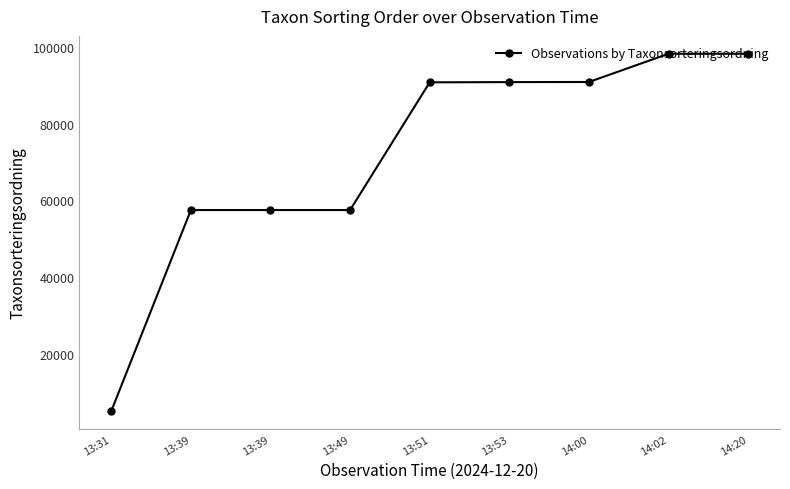

The value at 13:51 is 90719. True or false?

True